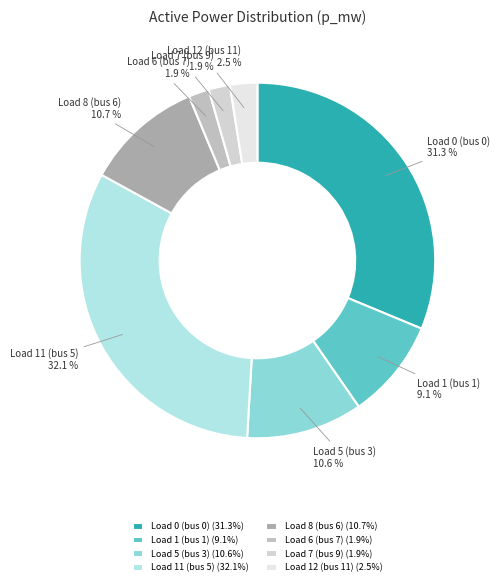

Does Load 0 (bus 0) represent more than half of the total?

No